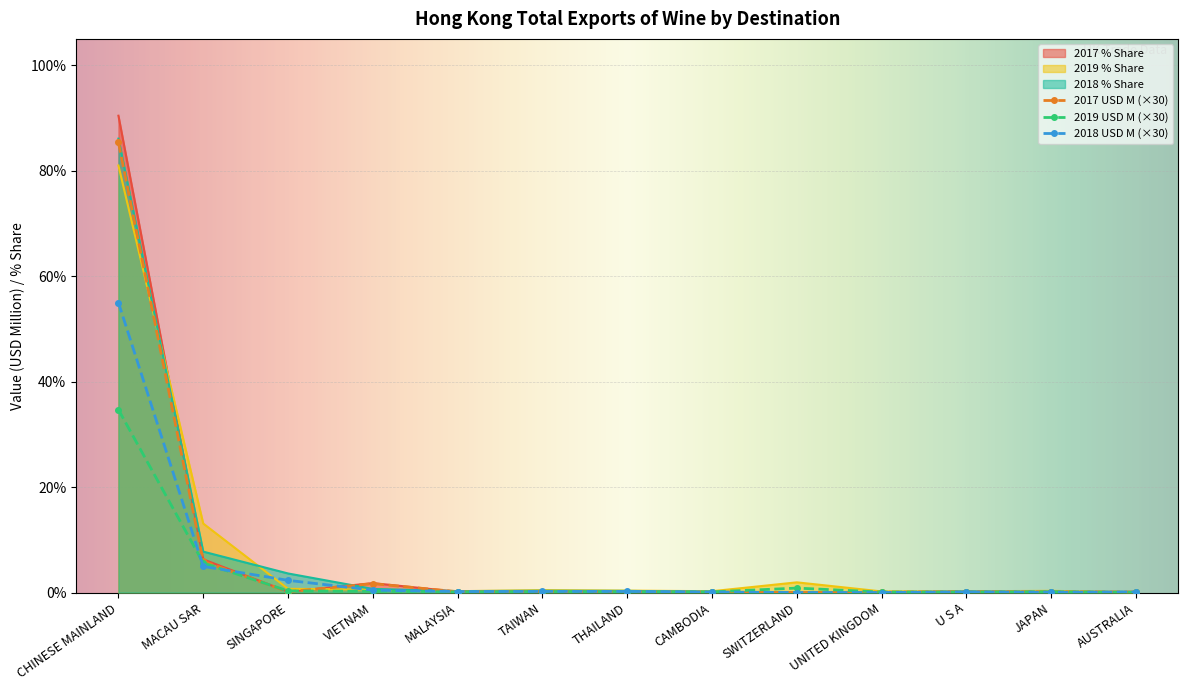

Between which two adjacent categories do 2018 USD M and 2019 USD M first intersect?

CHINESE MAINLAND and MACAU SAR